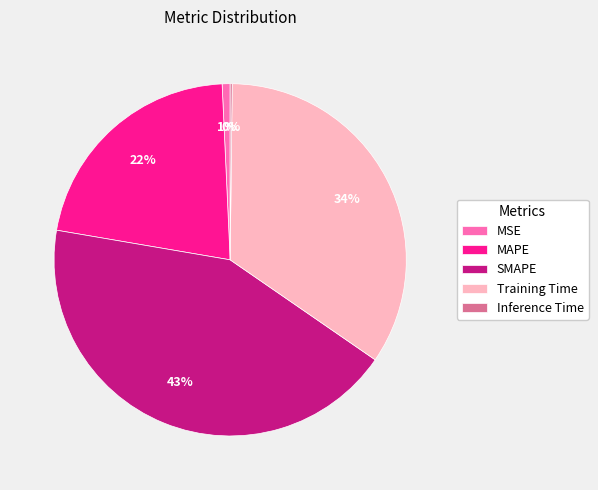

The Training Time slice represents 34% of the pie. True or false?

True